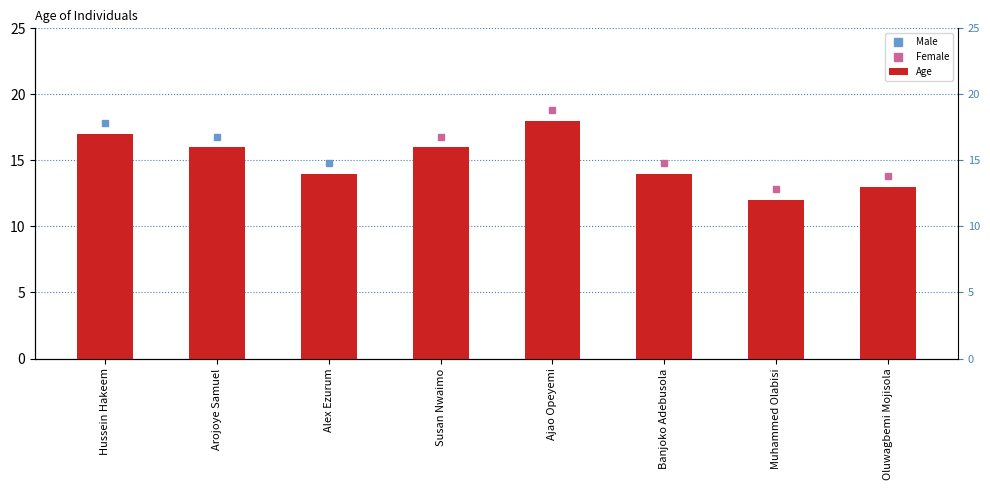

What is the label of the 1st bar from the right?

Oluwagbemi Mojisola